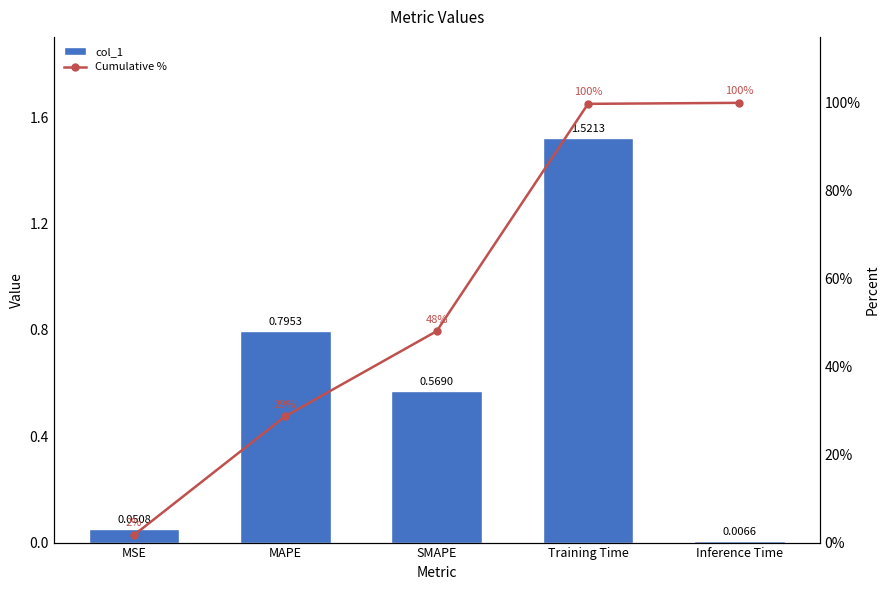

Reading left to right, list all the values displayed in this chart.

col_1: 0.1	0.8	0.6	1.5	0.0
Cumulative %: 1.7	28.7	48.1	99.8	100.0